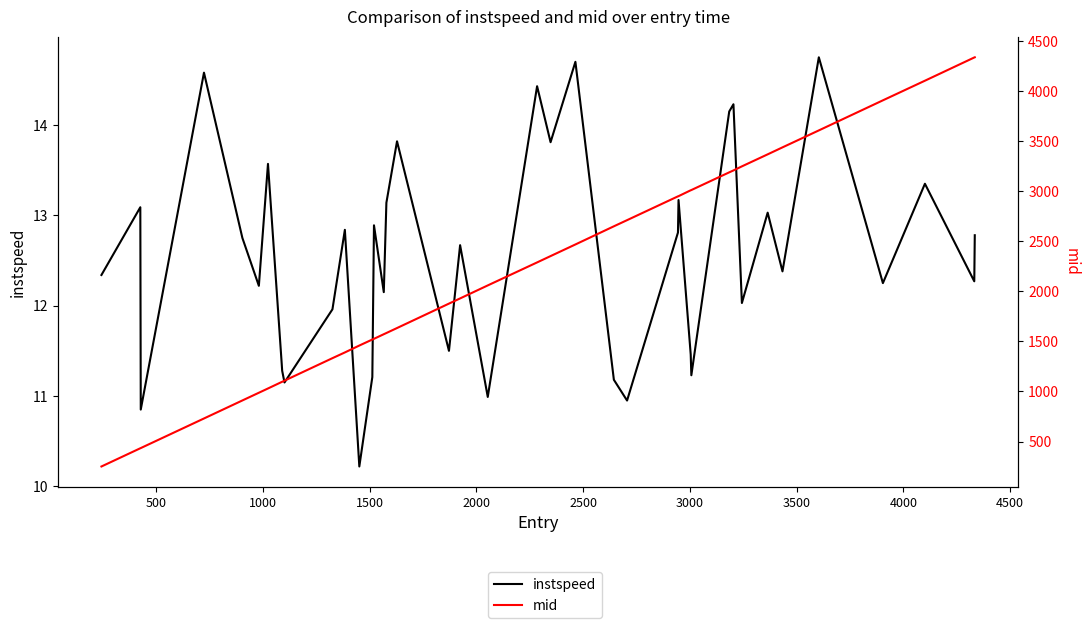

True or false: mid has a value of 6192.1 at 37.

False